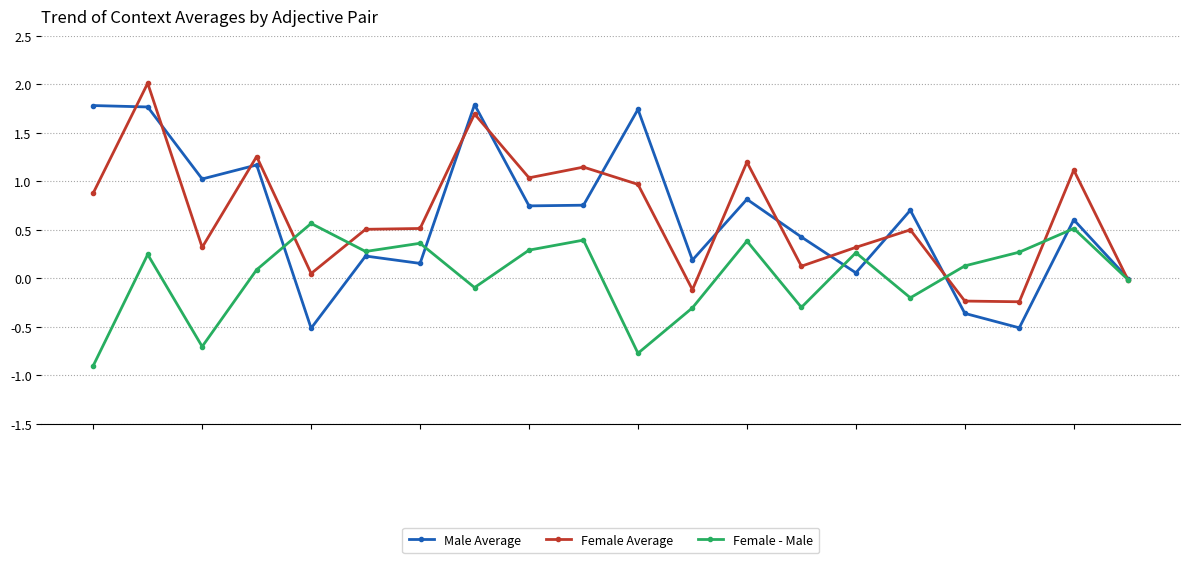

Rank the series by their maximum value, from highest to lowest.

Female Average, Male Average, Female - Male